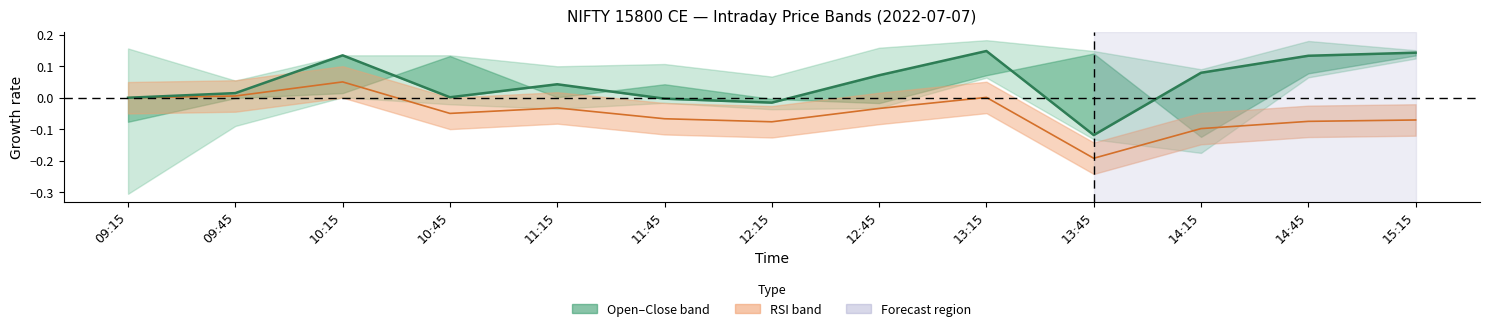

What is the difference between the maximum and minimum values in the RSI (normalised) series?

0.2